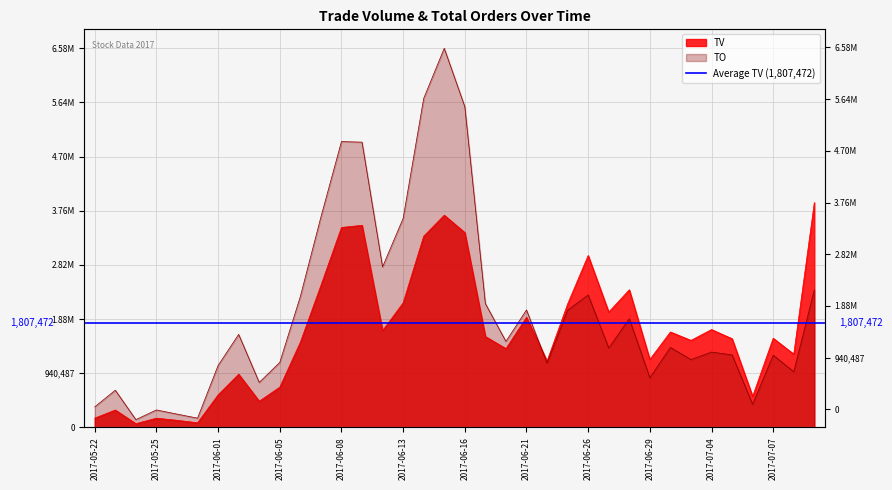

What is the total value across all series at 2017-05-26?

354370